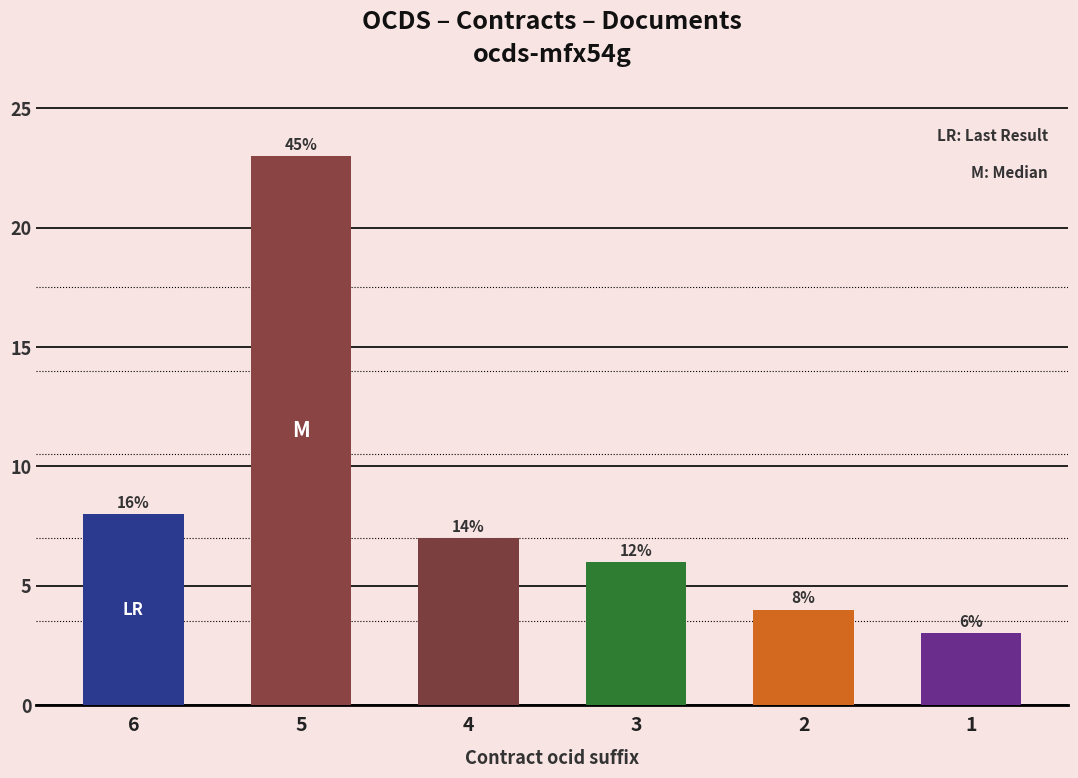

Reading left to right, what are all the values shown in this chart?

8	23	7	6	4	3